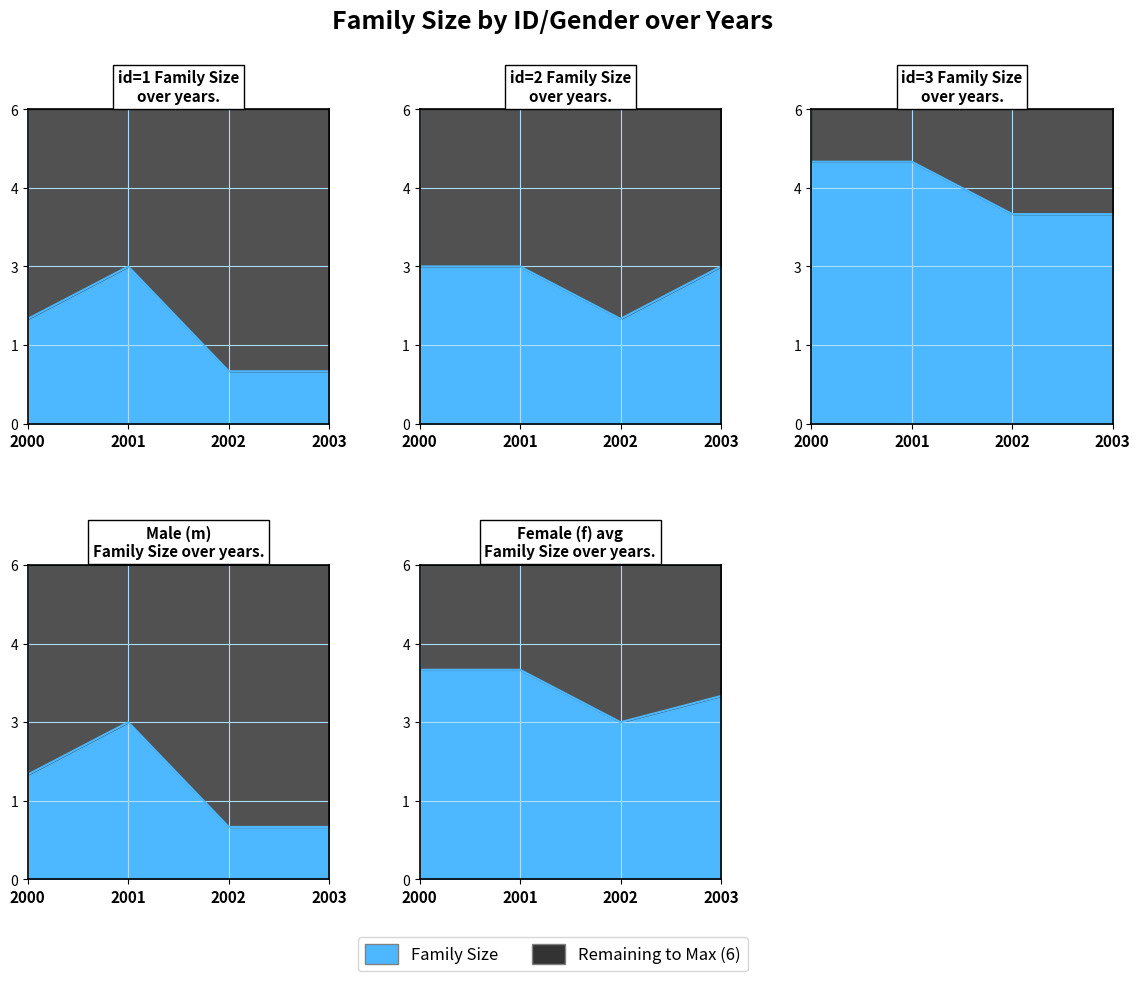

True or false: id1_fam_size and id3_fam_size cross at least once.

False